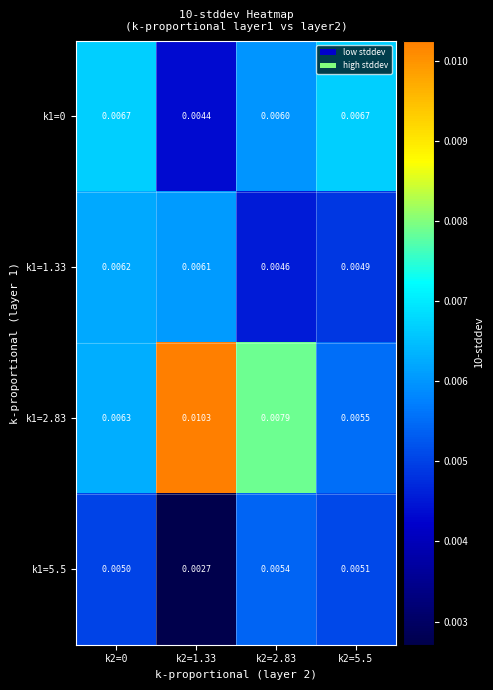

Is the value of k1=5.5 at k2=5.5 greater than the value of k1=1.33 at k2=5.5?

Yes